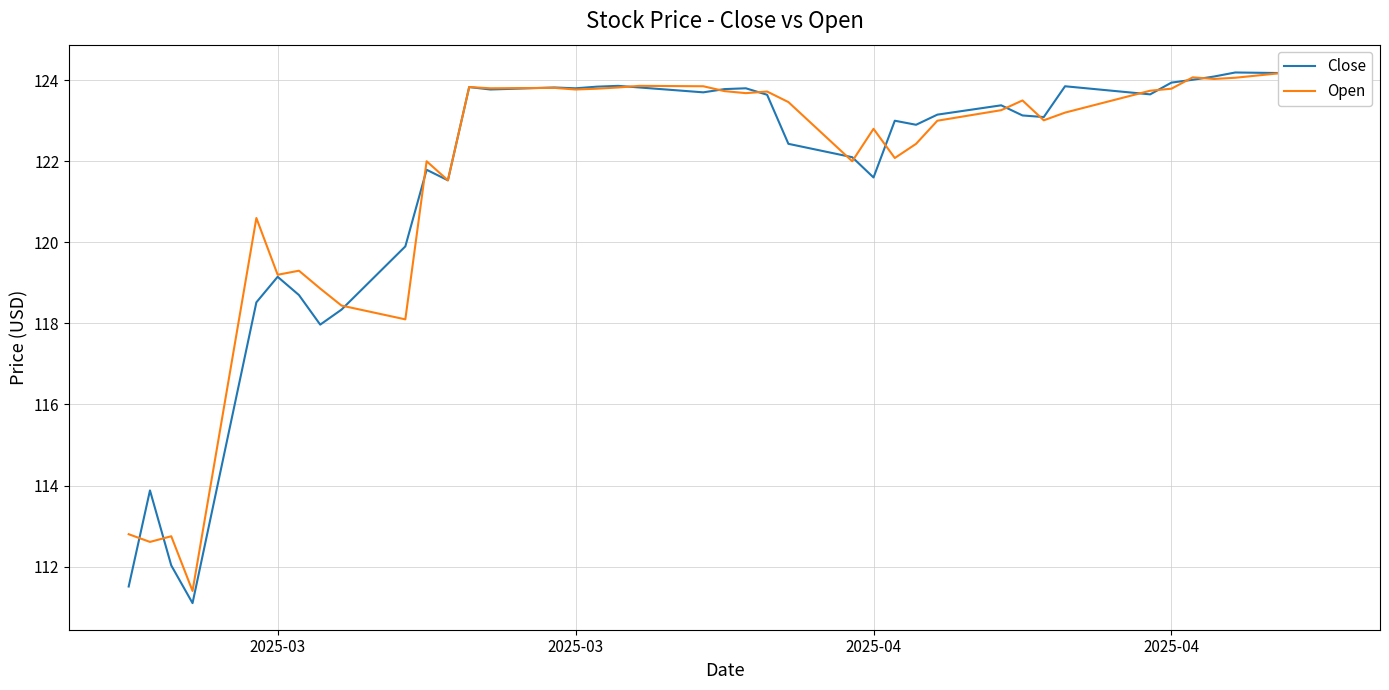

True or false: Open and Close cross at least once.

True